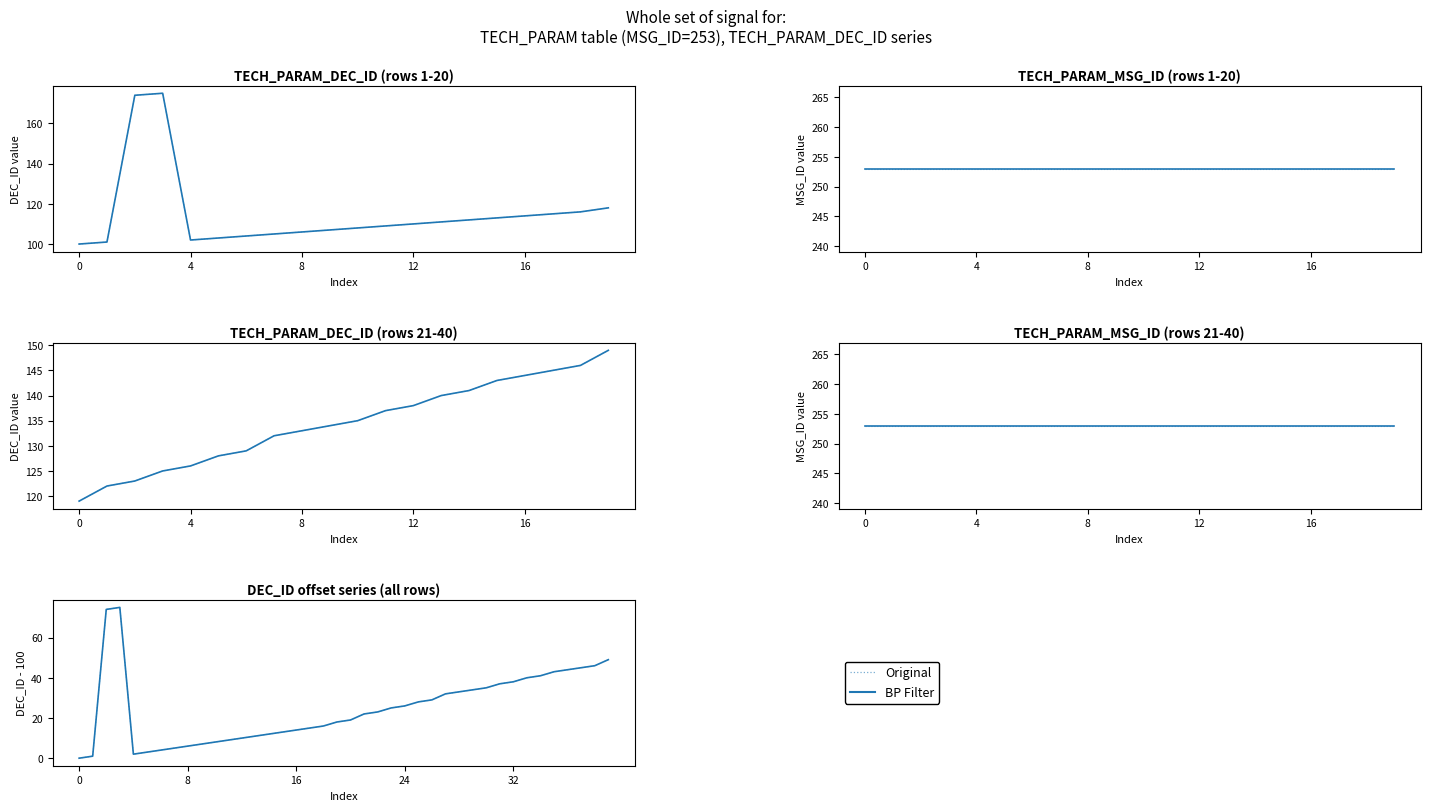

Where is Original nearest to the value 37?

31